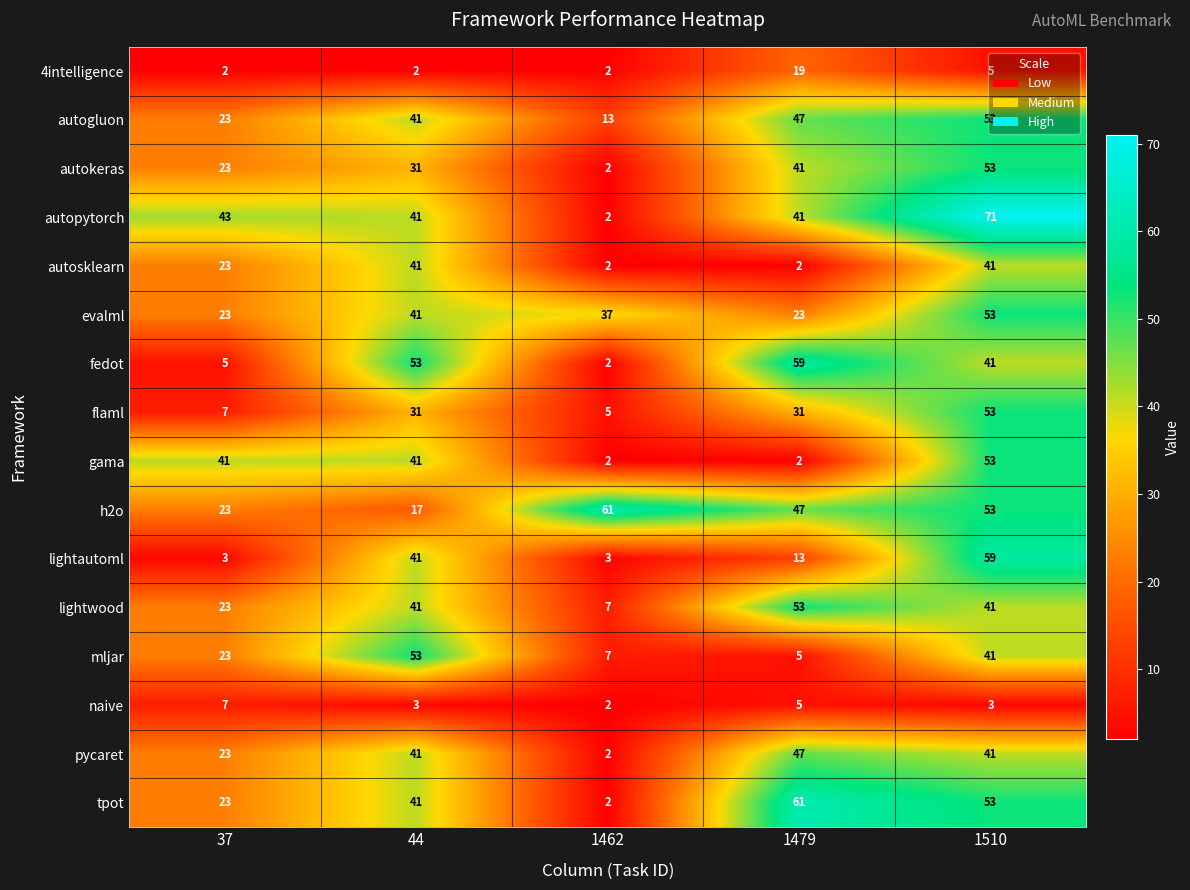

What is the difference between the second highest and minimum values in the naive series?

3